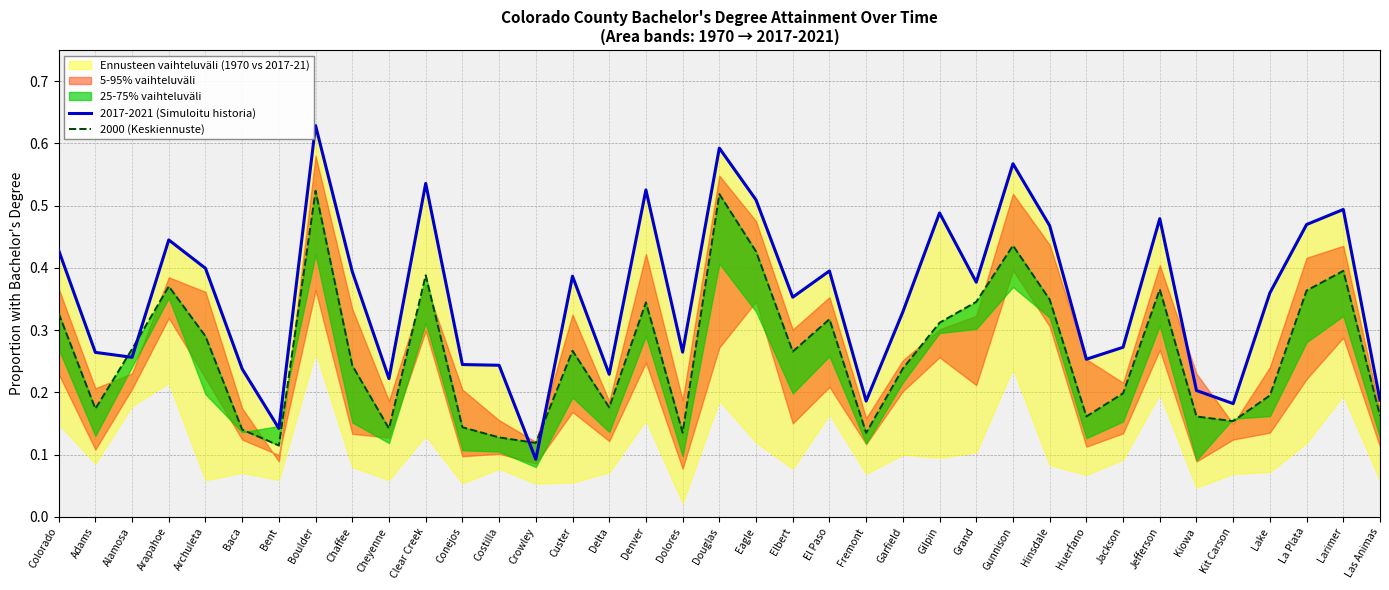

What is the minimum value shown in the chart?

0.1